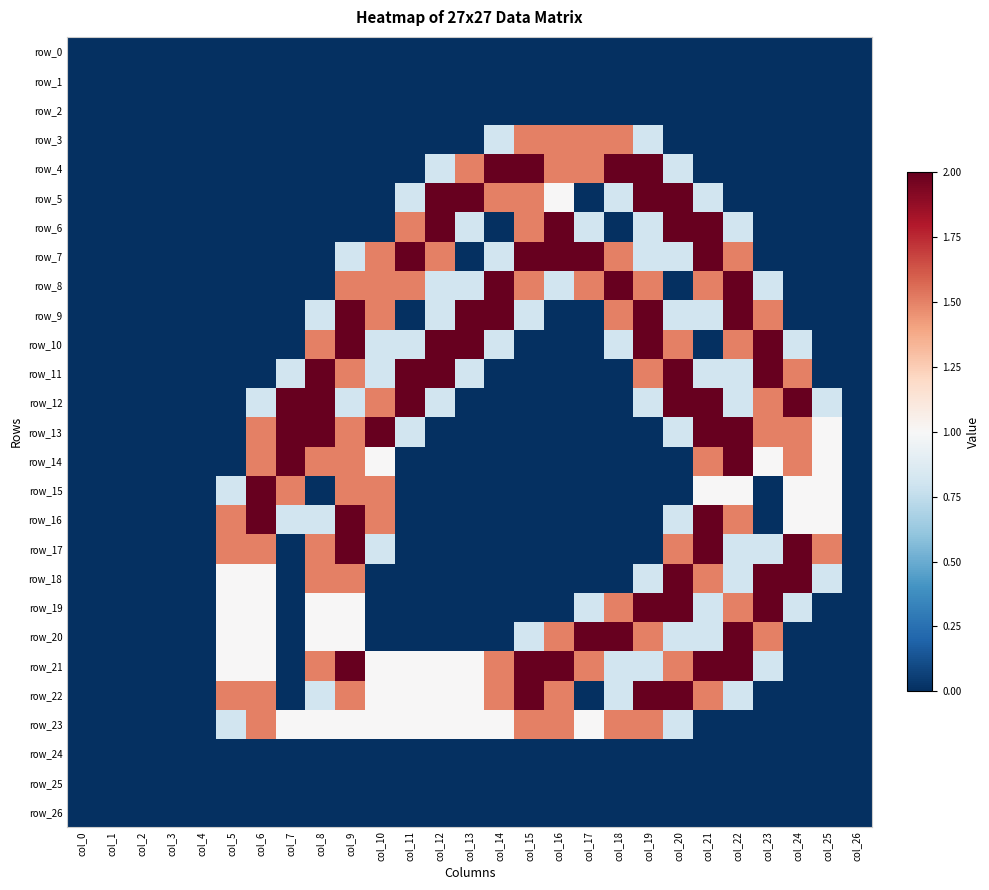

How many data points in row_6 are above 0?

10